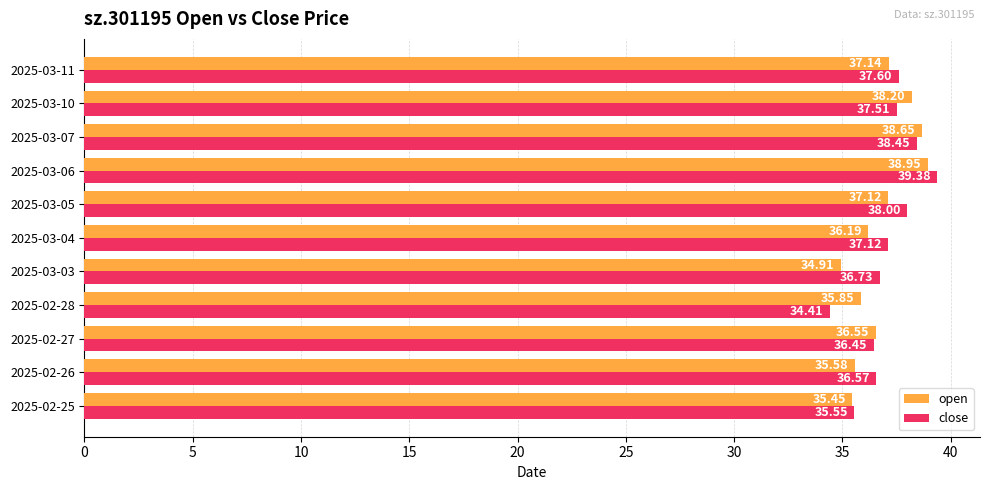

What is the difference between the open values at 2025-02-26 and 2025-03-06?

3.4